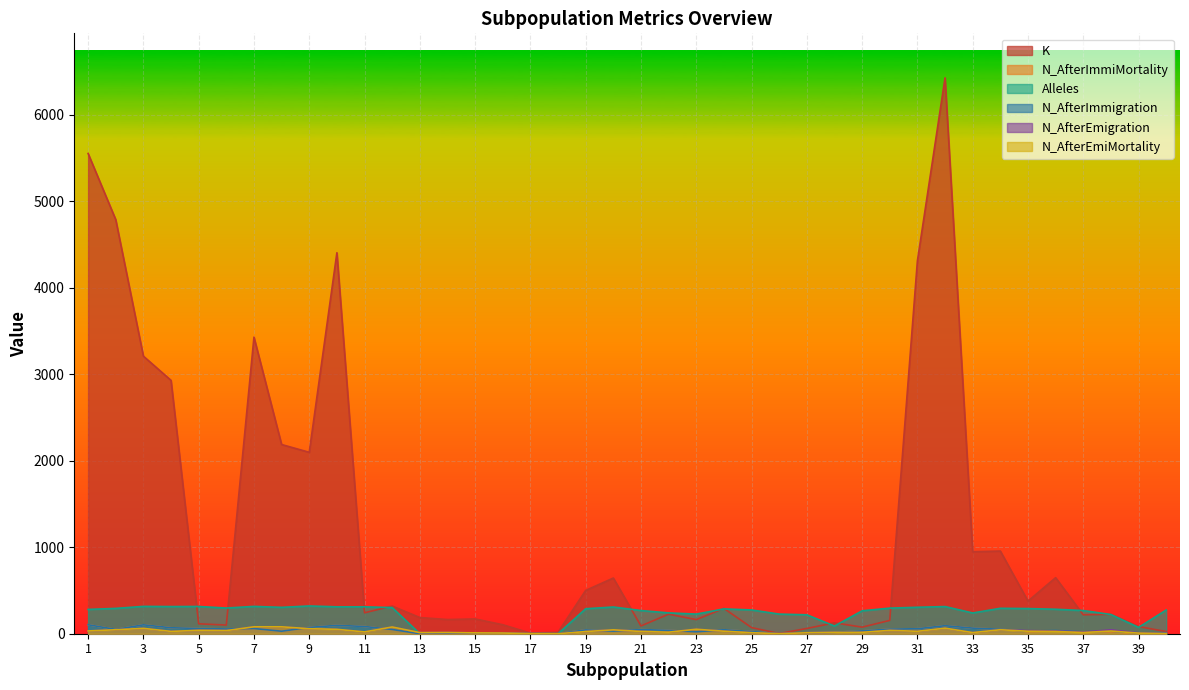

How many times do N_AfterImmigration and N_AfterEmiMortality cross each other?

9